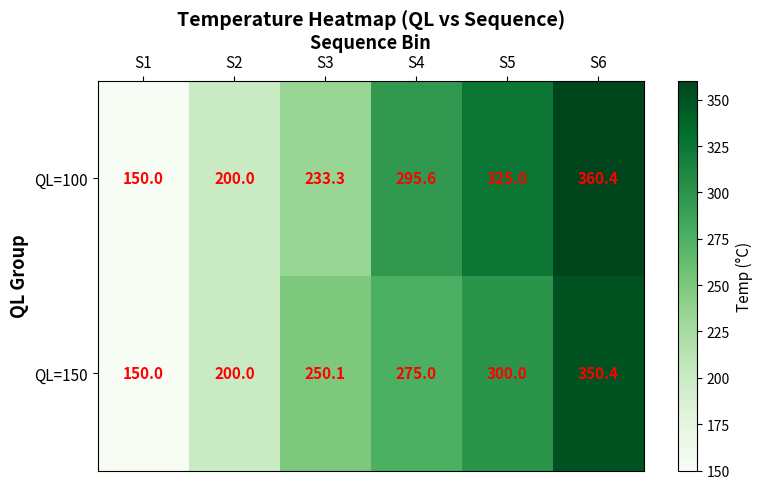

The QL=100 series shows 488.7 at S5. True or false?

False